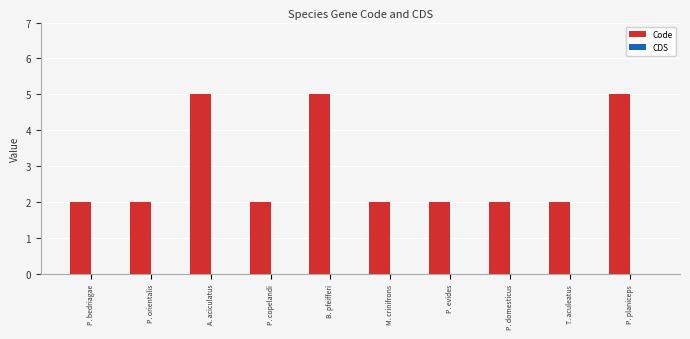

What is the difference between the maximum and minimum values?

3